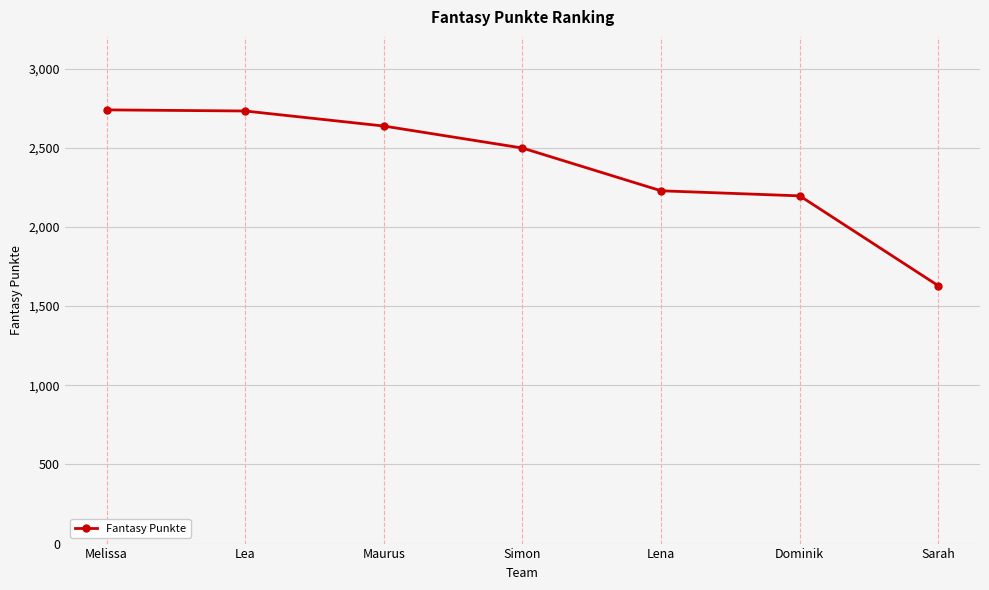

What is the difference between the second highest and second lowest values?

536